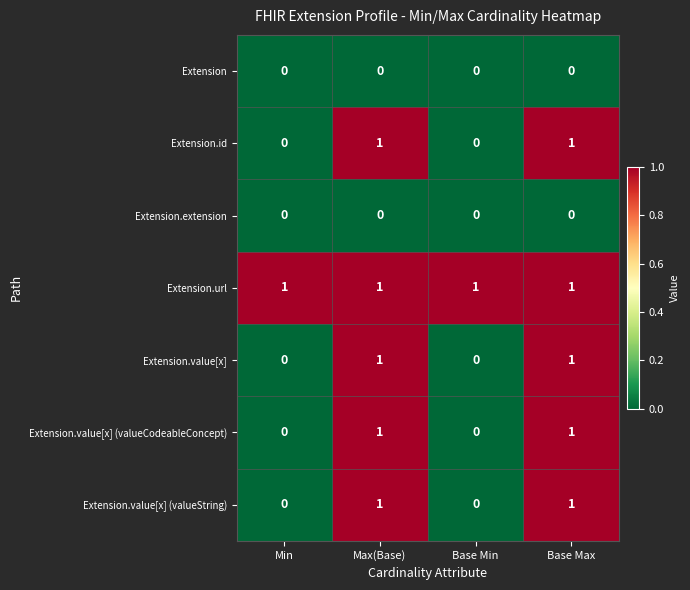

What is the sum of all Extension.url values?

4